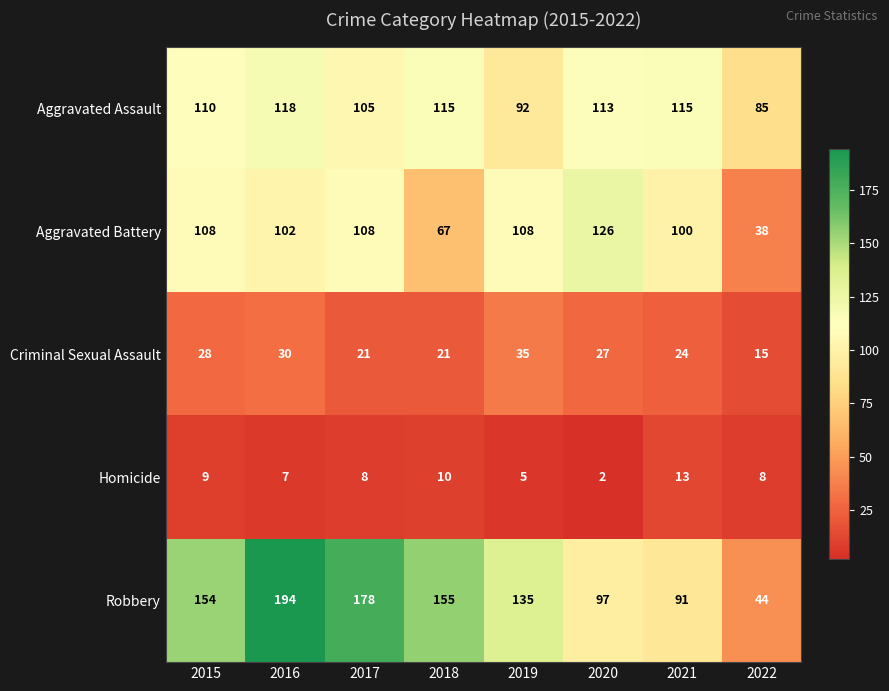

Rank the series by their maximum value, from highest to lowest.

Robbery, Aggravated Battery, Aggravated Assault, Criminal Sexual Assault, Homicide